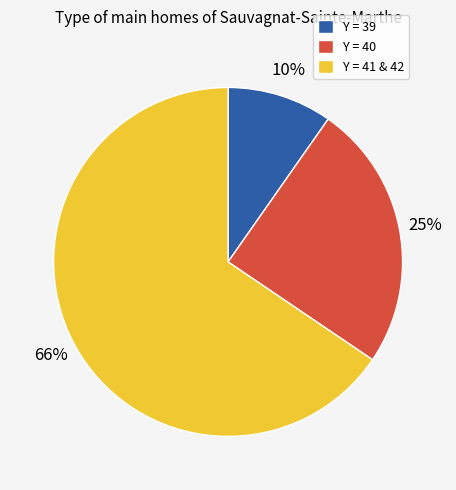

Which category accounts for the majority?

Y = 41 & 42